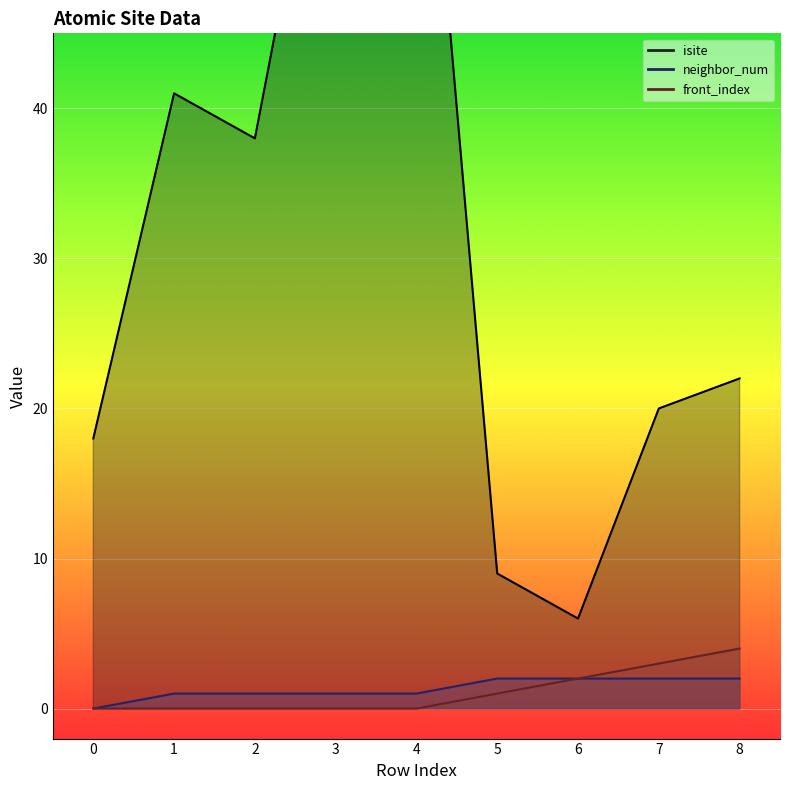

What is the average value of the isite series?

32